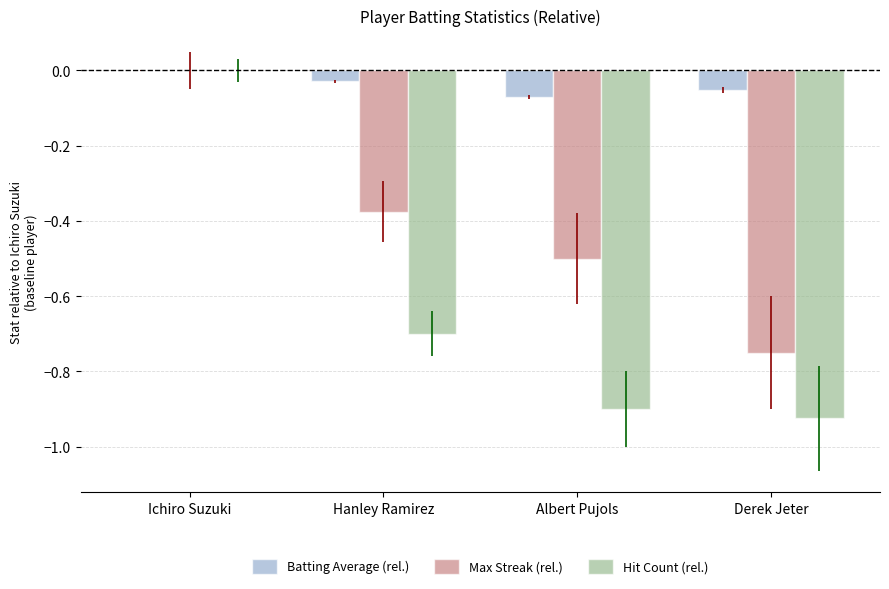

Between Ichiro Suzuki and Hanley Ramirez, which series saw the biggest shift?

Hit Count (rel.)